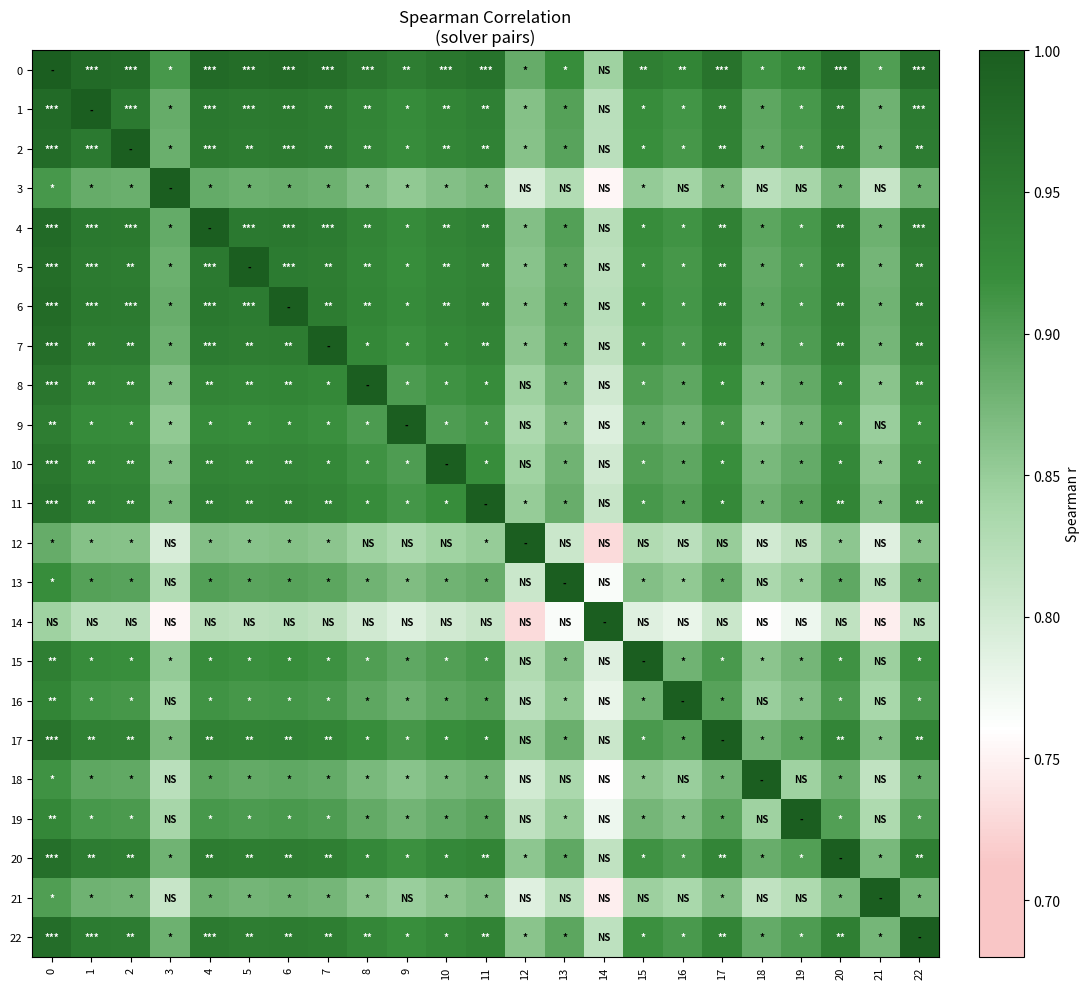

Which has a higher value, 5 or 2?

2